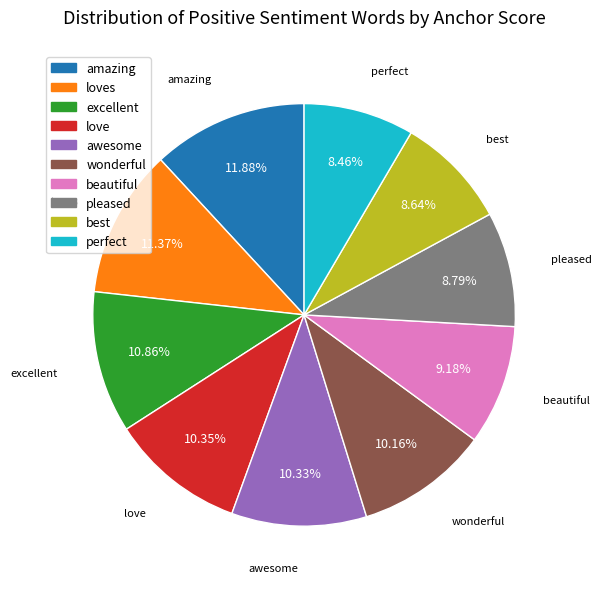

How much of the chart is everything except pleased?

91.2%